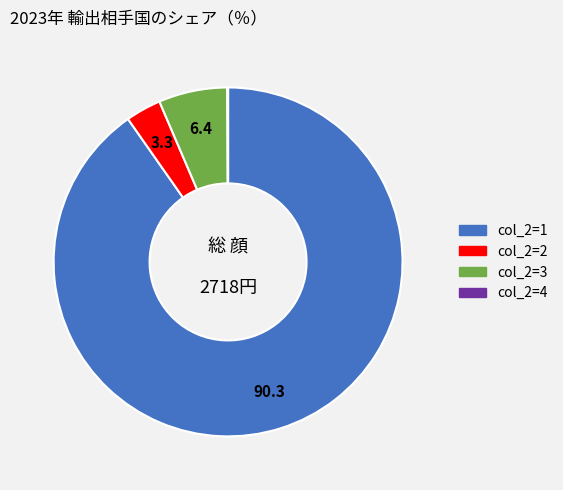

Between col_2=2 and col_2=1, which is larger?

col_2=1